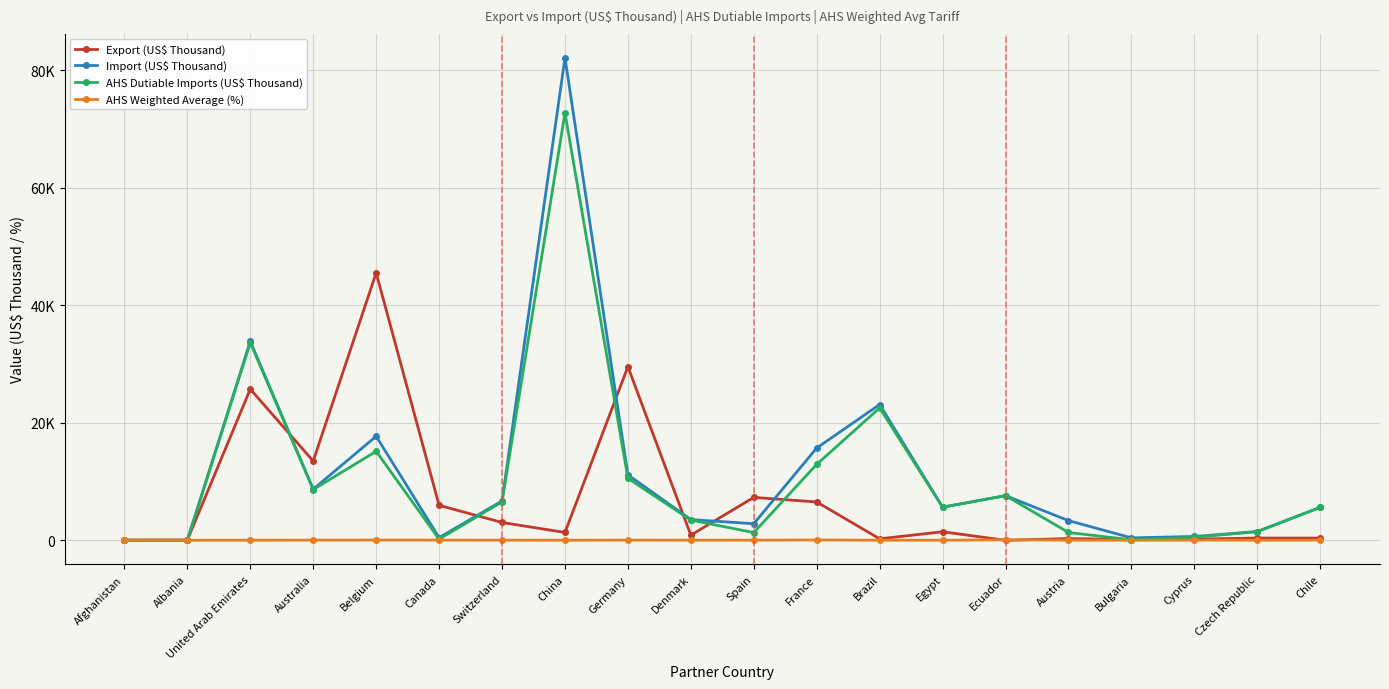

Is it true that Import (US$ Thousand) equals 33860.2 at United Arab Emirates?

True